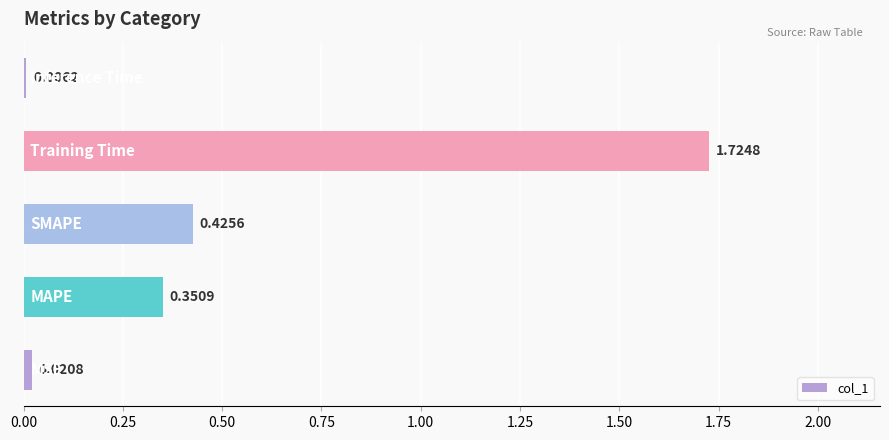

Are the bars horizontal?

Yes